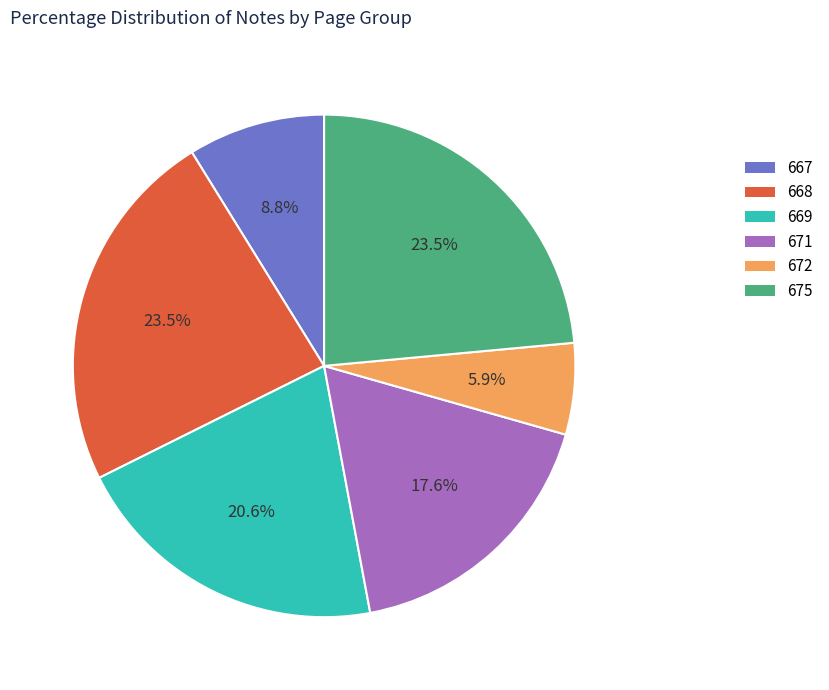

Does any single category account for the majority?

No